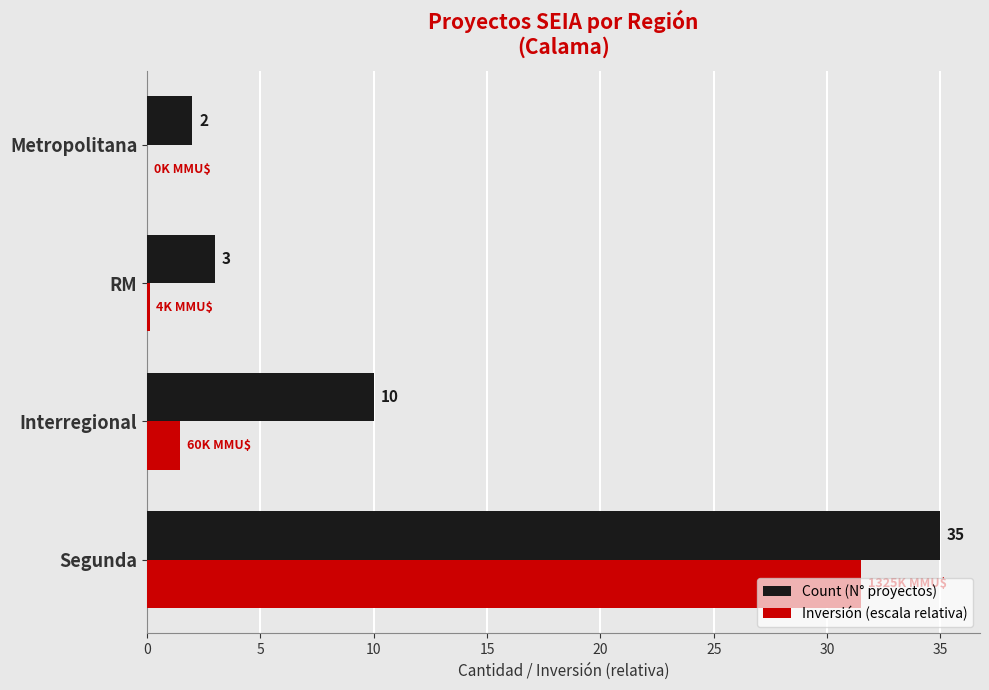

What is the total value across all series at Metropolitana?

2.0